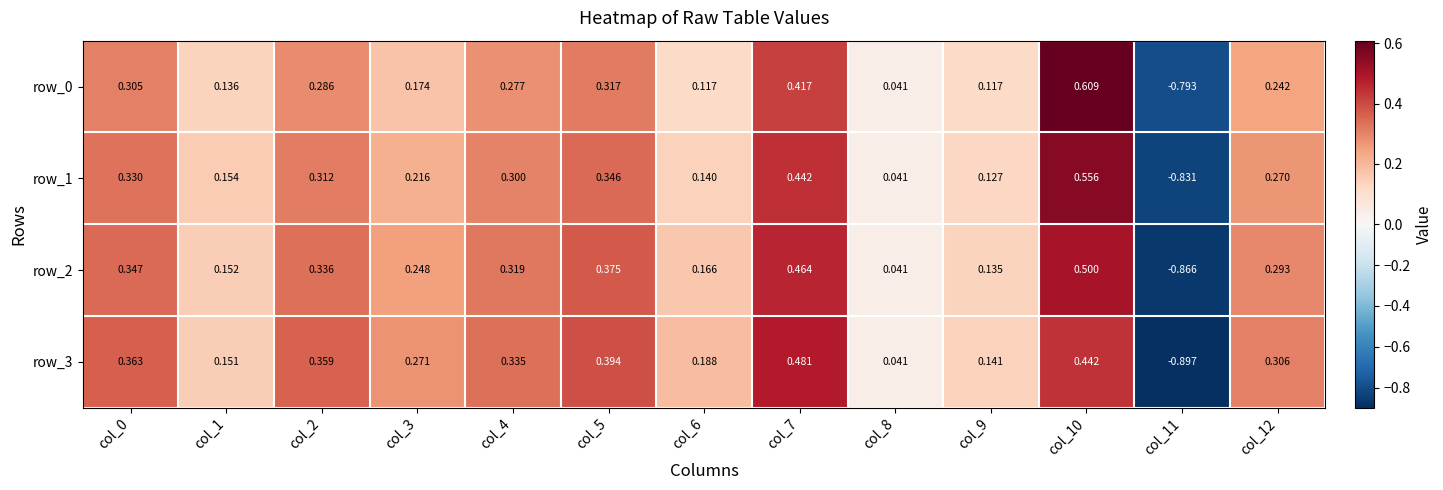

What is the difference between the maximum and second lowest values in the row_1 series?

0.5